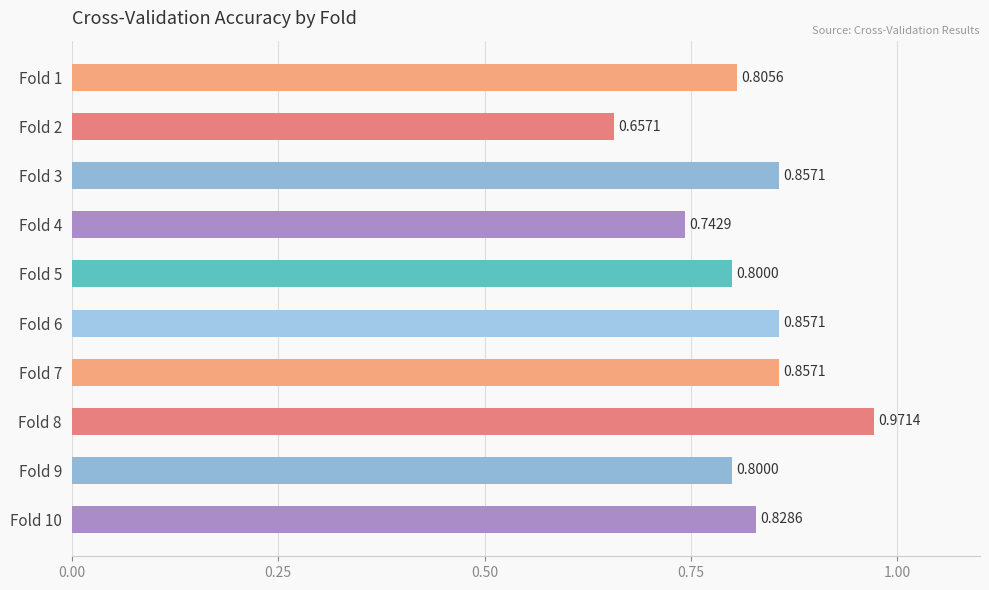

What is the change in value from Fold 4 to Fold 10?

+0.1